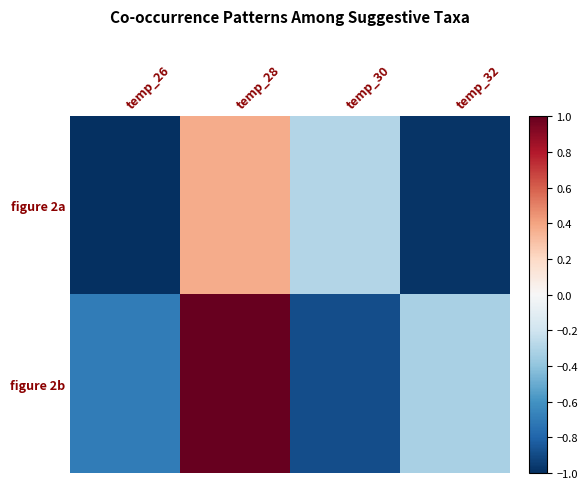

At which category is the sum across all series the highest?

temp_28